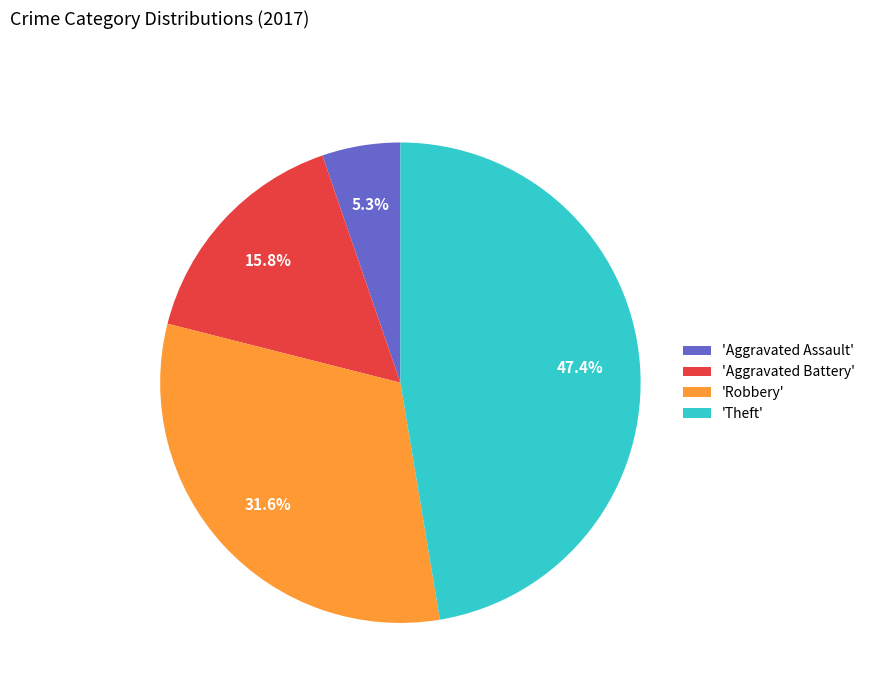

What portion of the pie excludes 'Aggravated Assault'?

94.7%